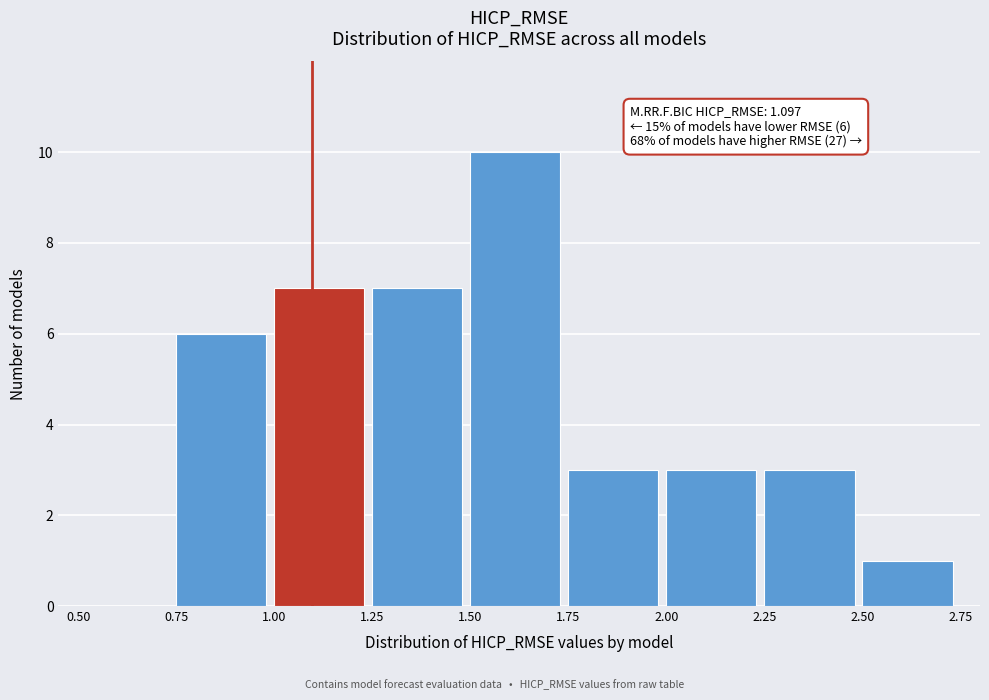

Which range on the x-axis has the tallest bar?

1.50 to 1.75